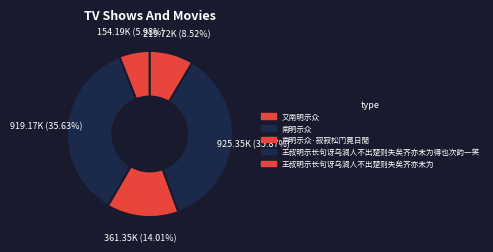

What percentage do 又南明示众 and 王叔明示长句讶乌涧人不出楚则失矣齐亦未为得也次韵一笑 together represent?

41.8%